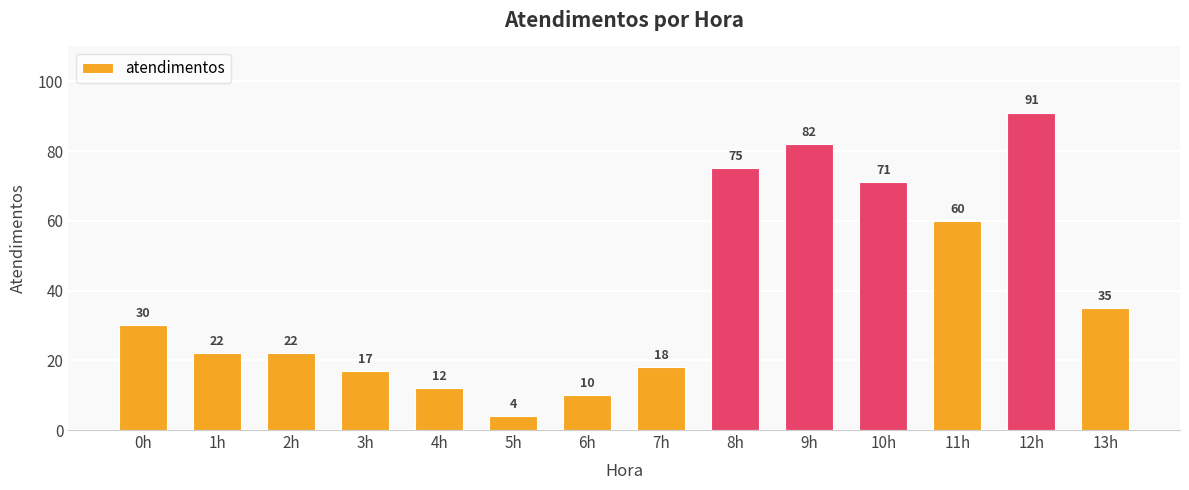

The chart shows a value of 40 at 9h. True or false?

False